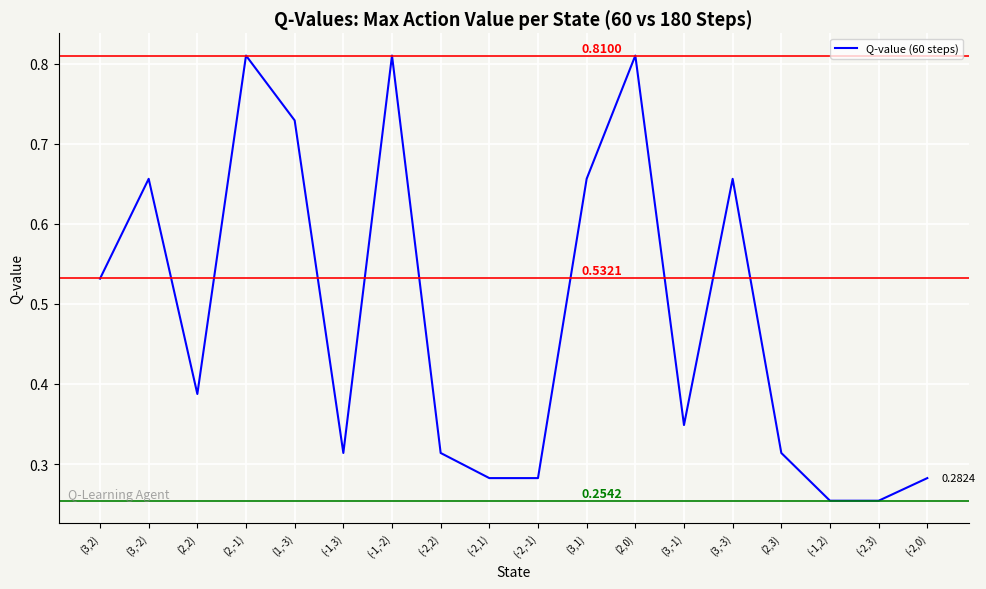

Which has a higher value, (2,3) or (-2,-1)?

(2,3)